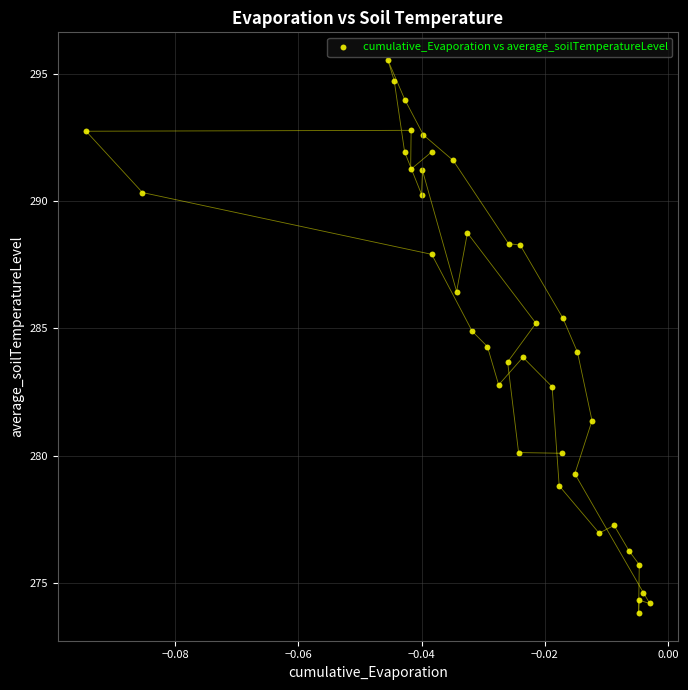

What is the range of Y values (max minus min)?

21.7